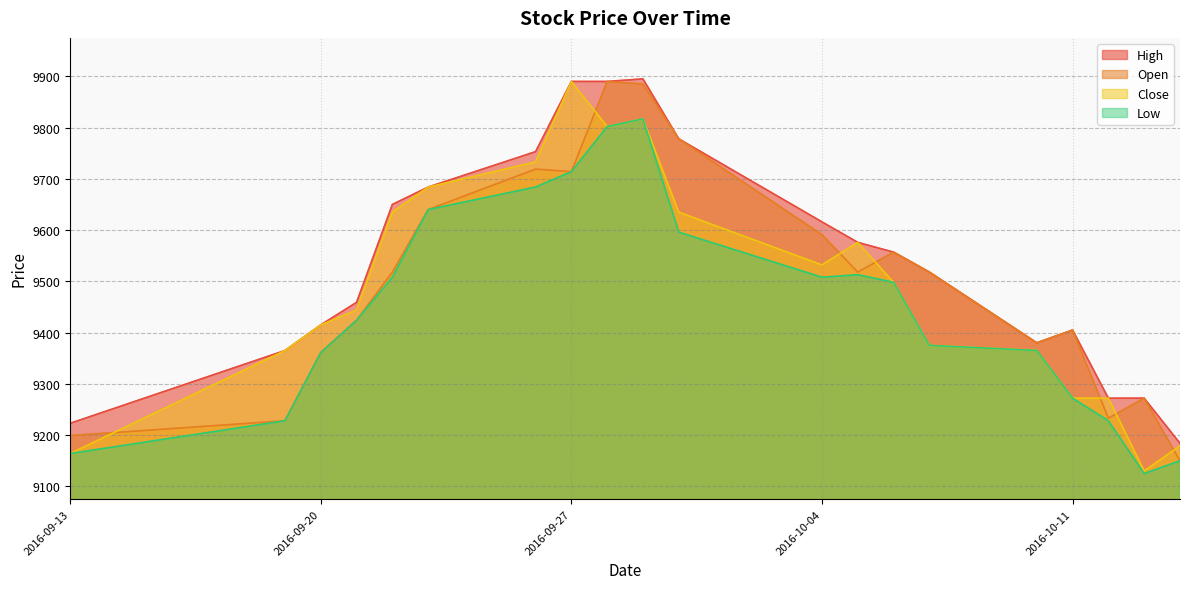

What is the approximate value of Close at 2016-09-27, to the nearest 50?

9900